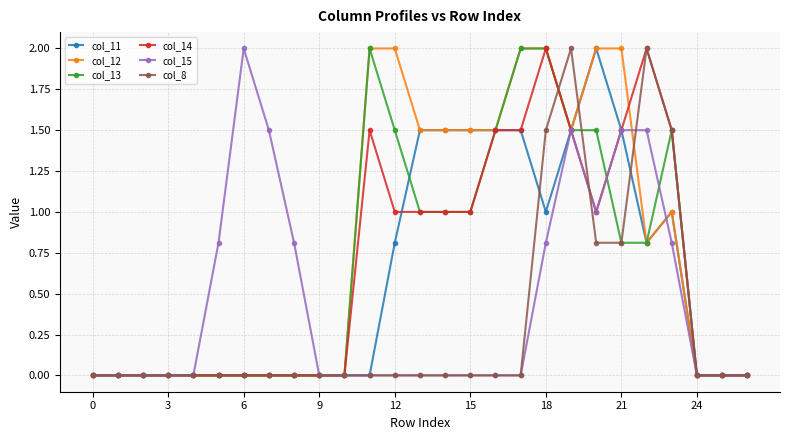

Which series has the largest total across all categories?

col_12